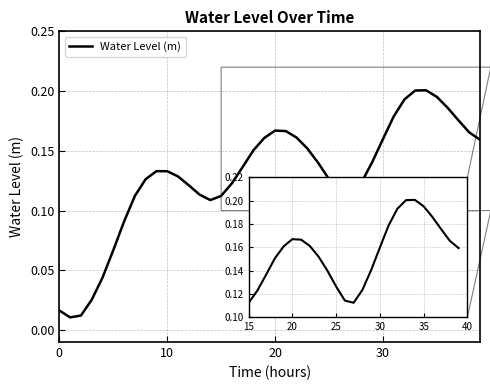

What is the difference between the maximum and second lowest values?

0.2